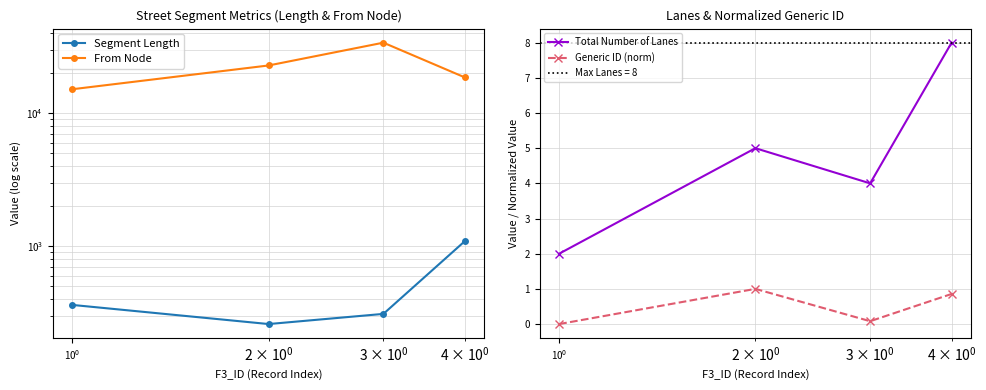

What is the difference between the second highest and second lowest values in the From Node series?

4264.0